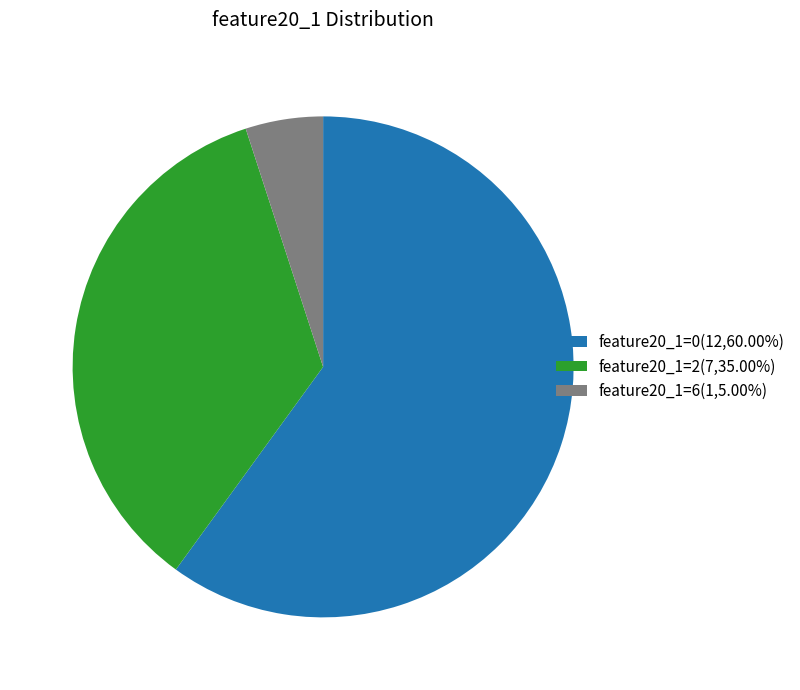

Is the sum of feature20_1=2(7,35.00%) and feature20_1=0(12,60.00%) greater than half?

Yes